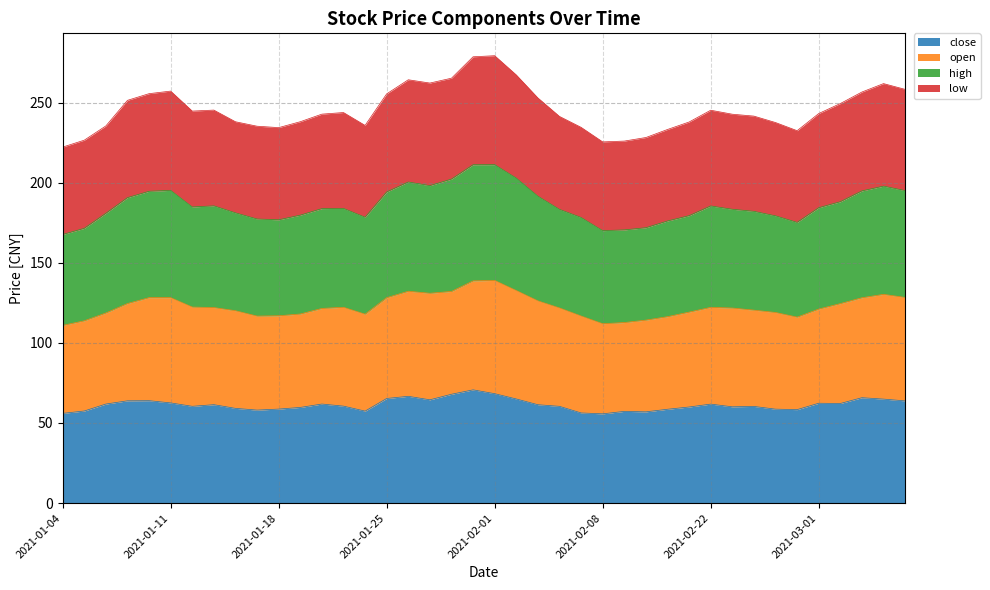

What is the sum of all close values?

2455.7